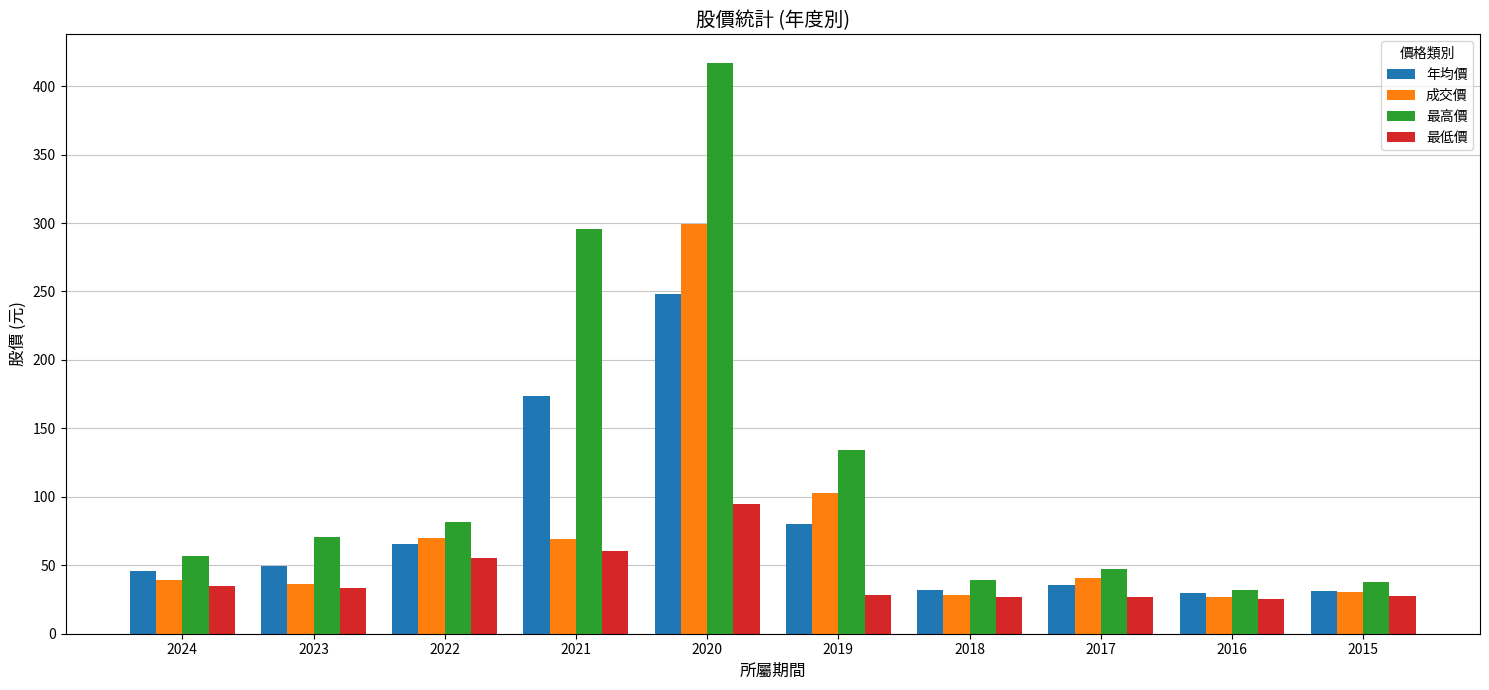

What is the maximum value for 最高價?

417.0